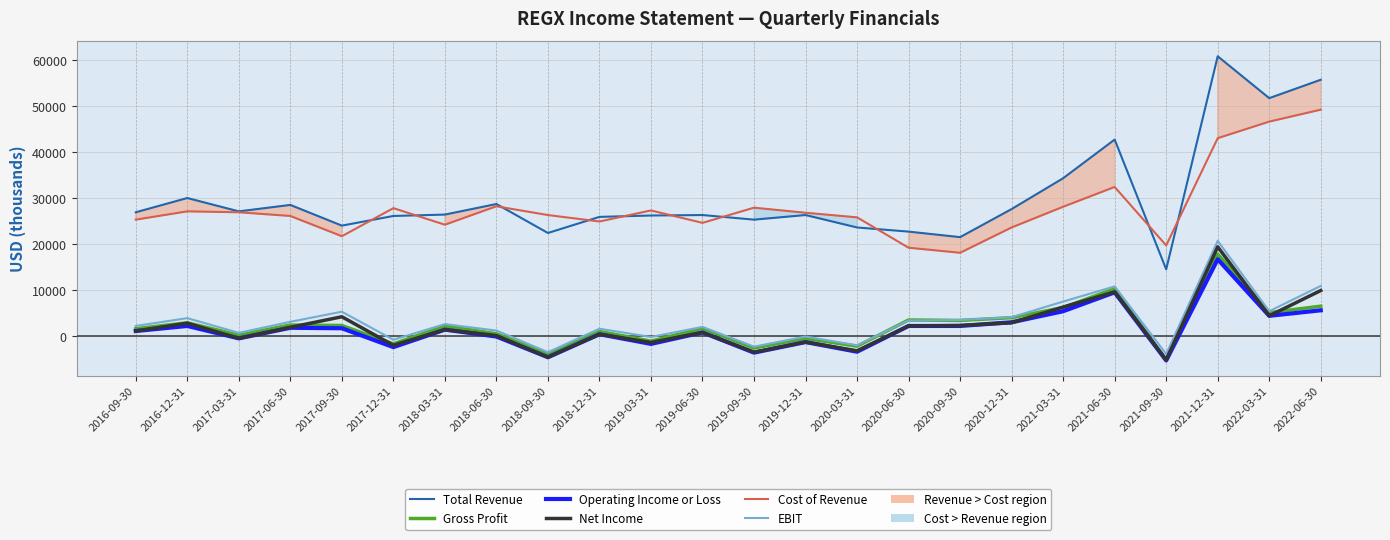

At which label does Operating Income or Loss reach its minimum?

2021-09-30